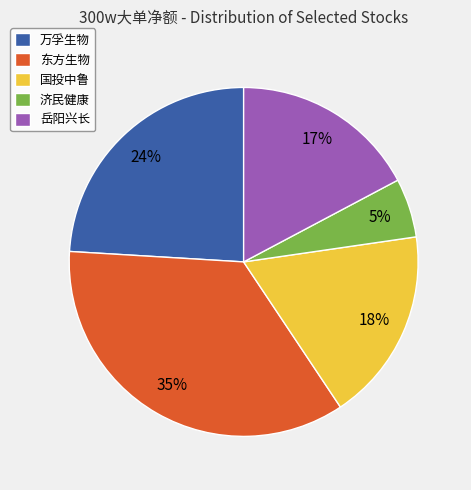

To the nearest percent, what is the difference between the largest and smallest slice percentages?

30%